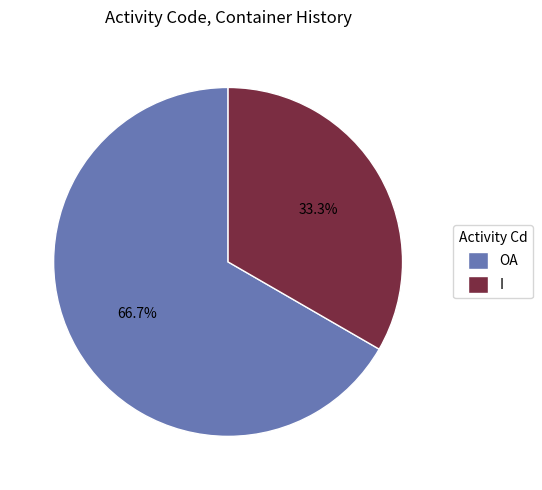

How many segments does this pie chart have?

2